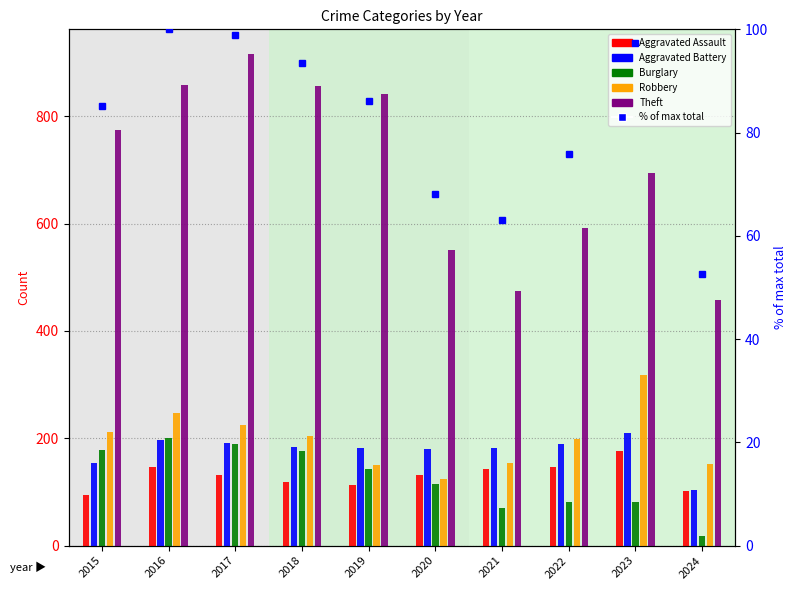

Which series has the widest spread of values?

Theft